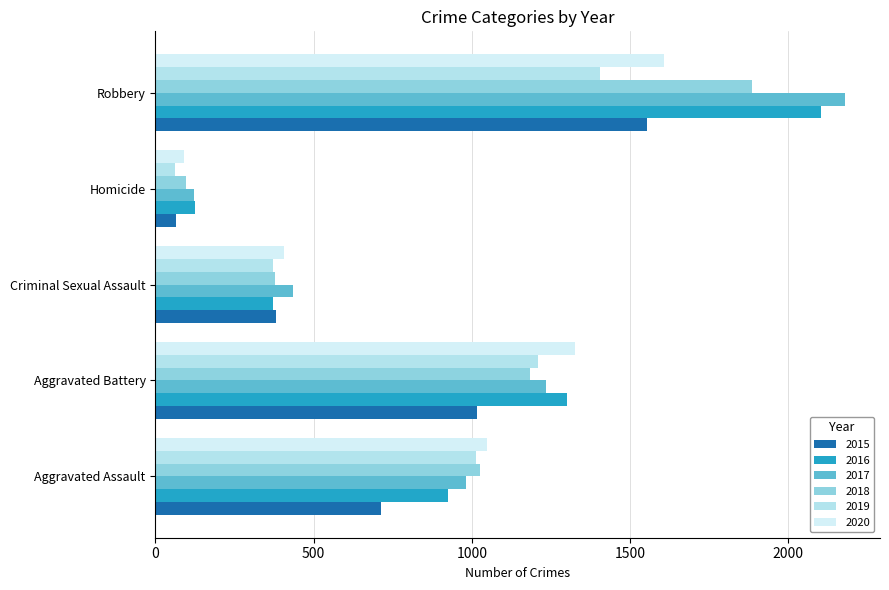

How many data points in 2019 are less than 1012?

2